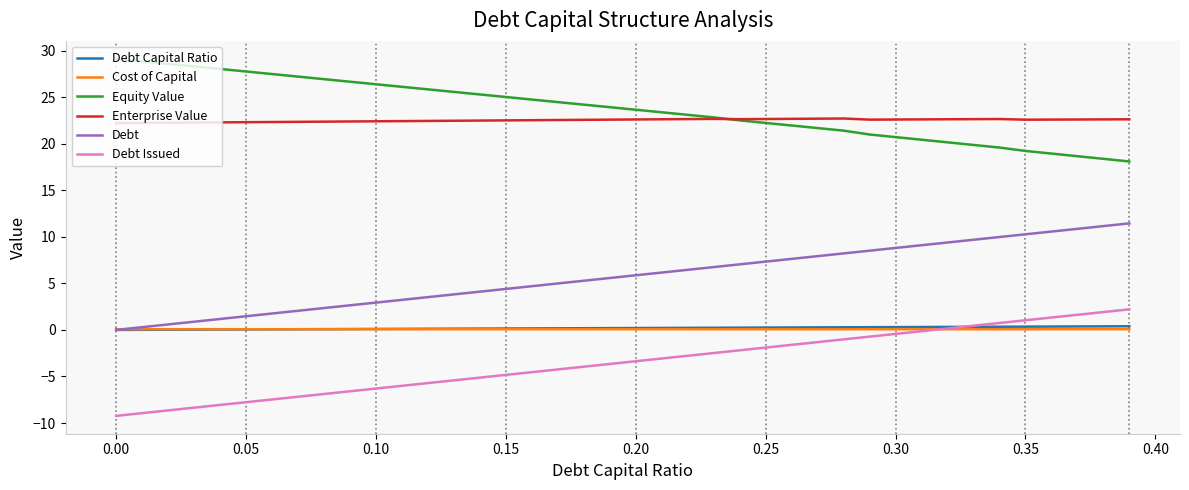

What is the maximum value shown in the chart?

29.1